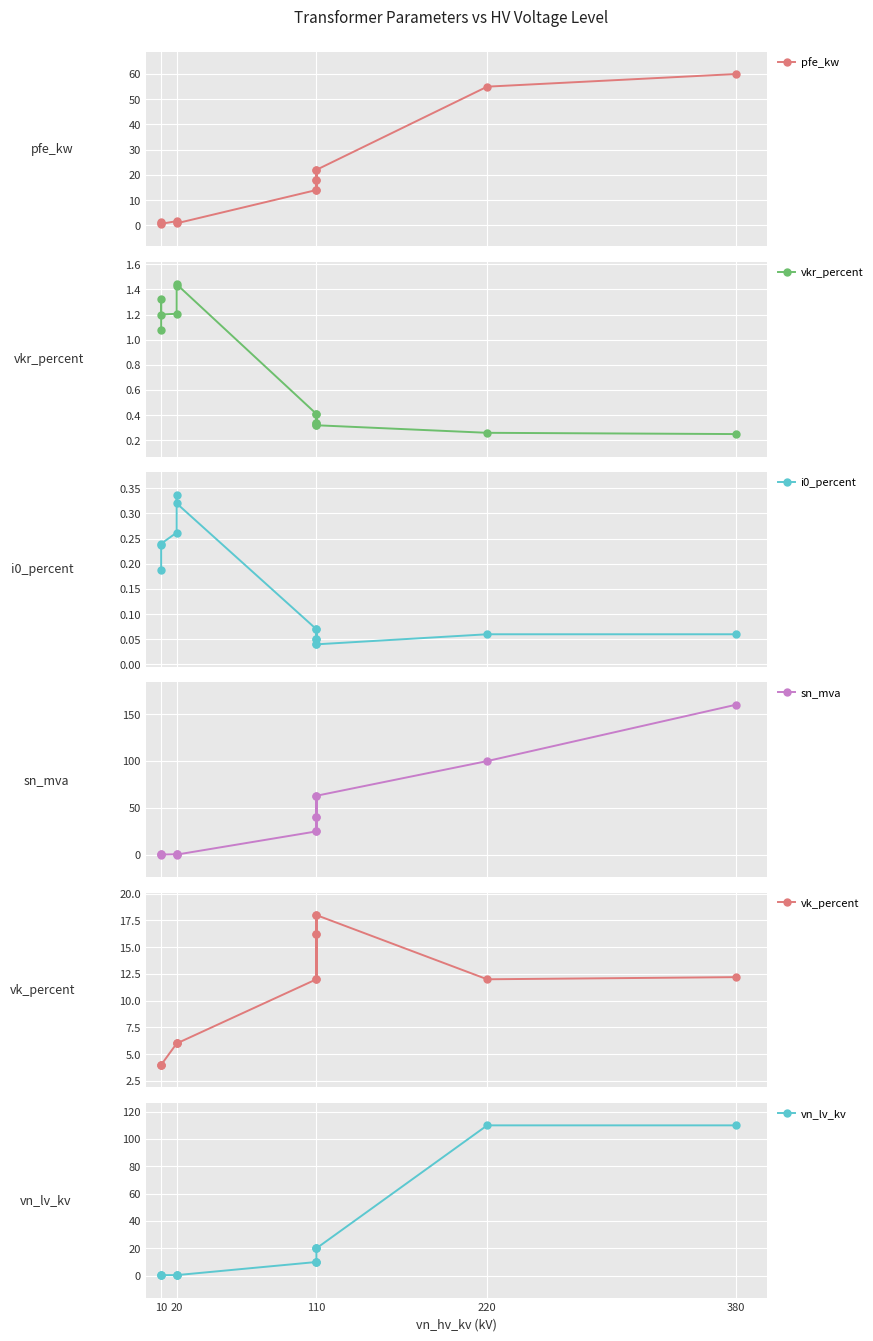

Which series has the largest total across all categories?

sn_mva